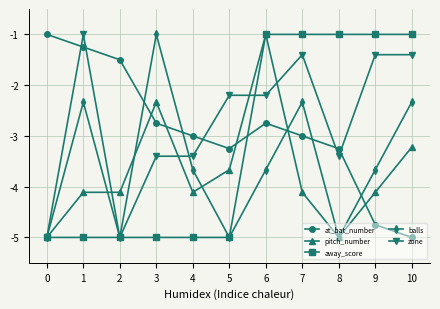

At which category is the sum across all series the highest?

6